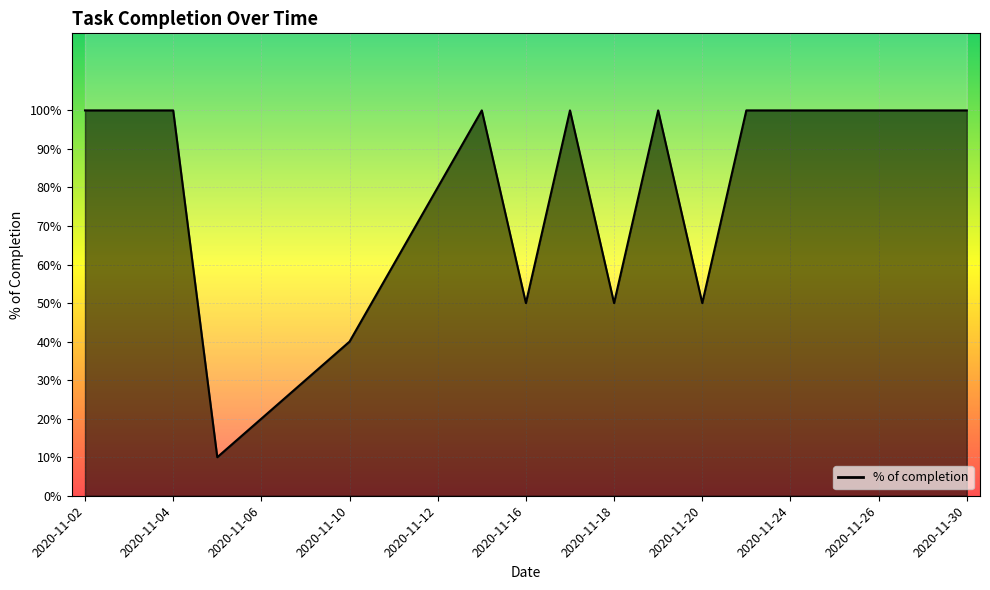

What is the difference between the maximum and minimum values?

0.9